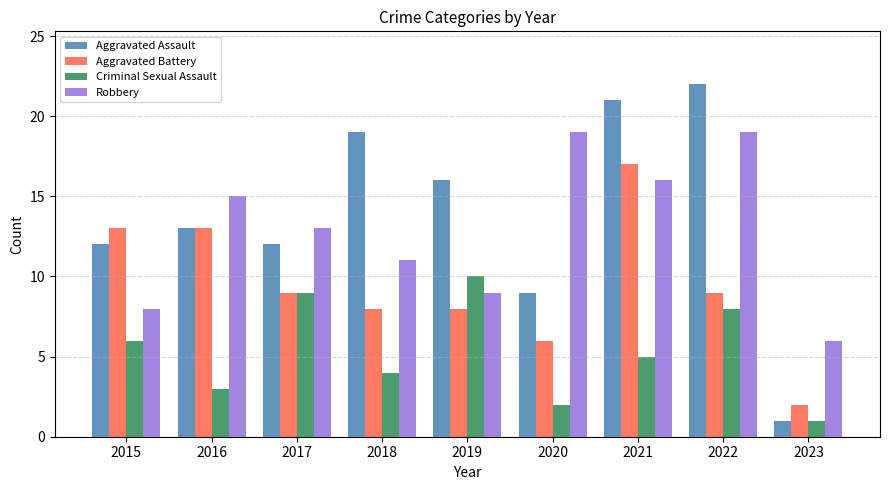

What is the spread (max minus min) of values at 2016?

12